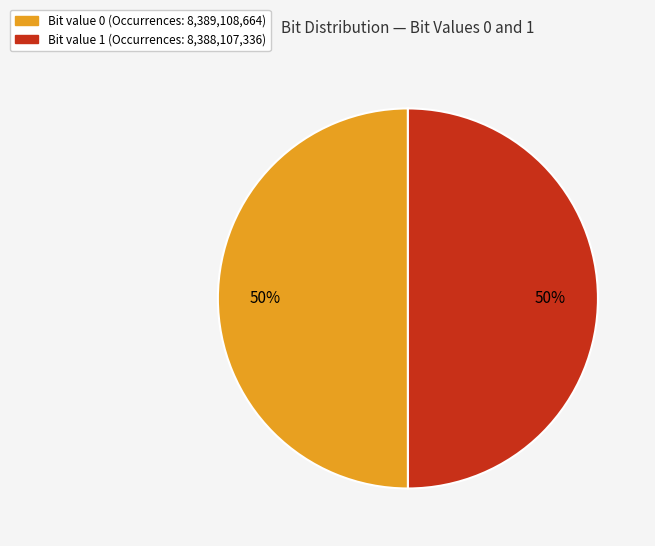

To the nearest percent, what is the average slice percentage?

50%